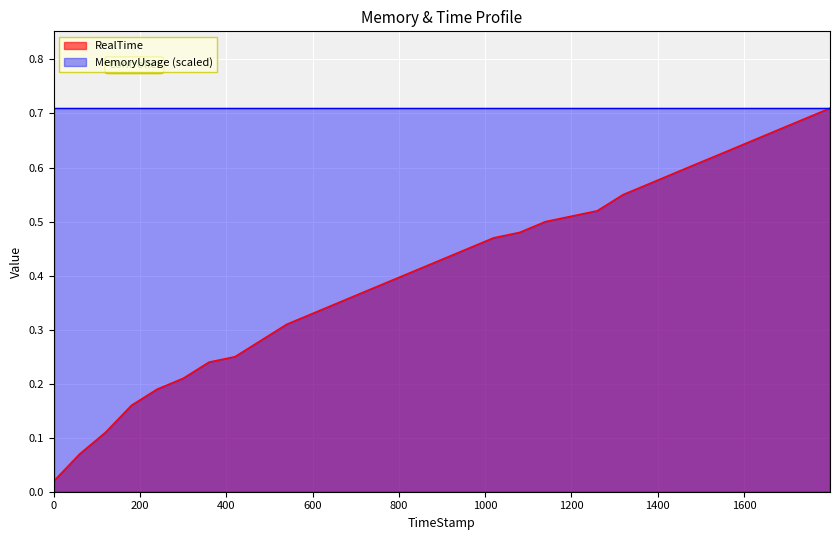

What is the average value?

0.4